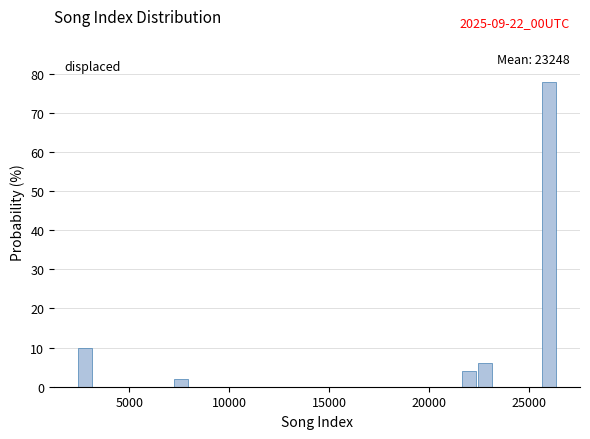

Around what value on the x-axis is the tallest bar? Give the approximate position of its centre, as read against the axis.

26000